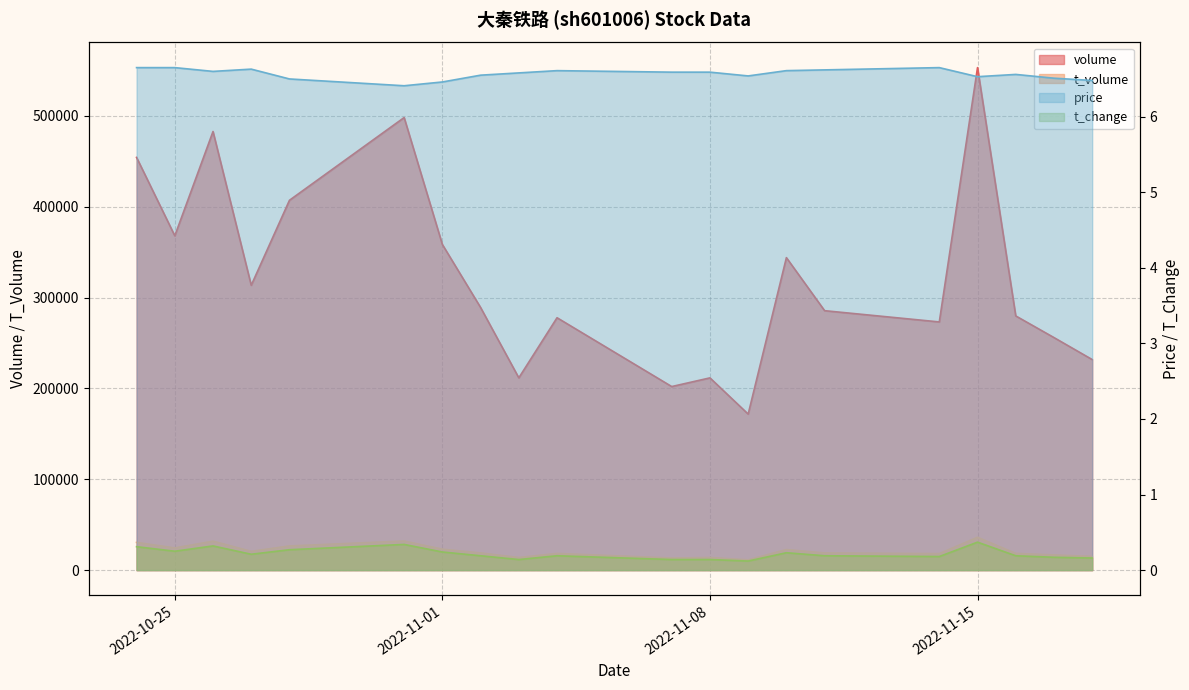

Count the price values in the range 6 to 7.

20